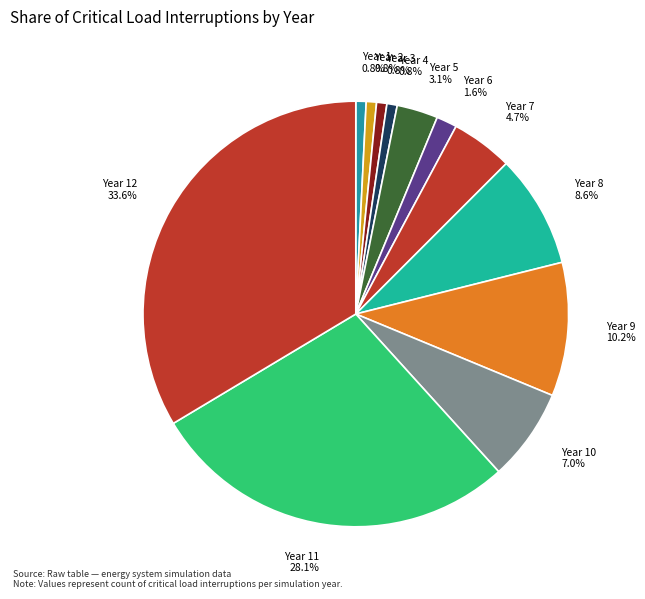

Is Year 5 3.1% the majority of the pie?

No